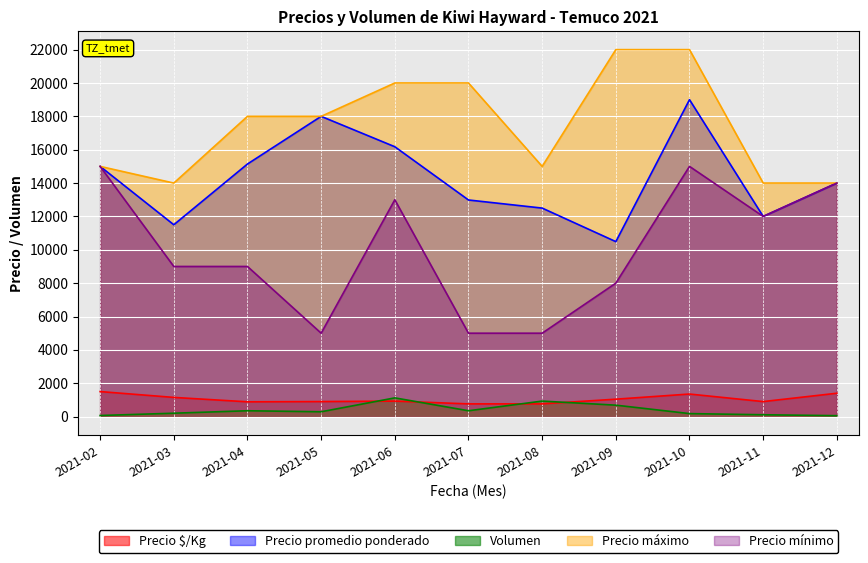

What is the approximate value of Precio $/Kg at 2021-08, to the nearest 50?

750